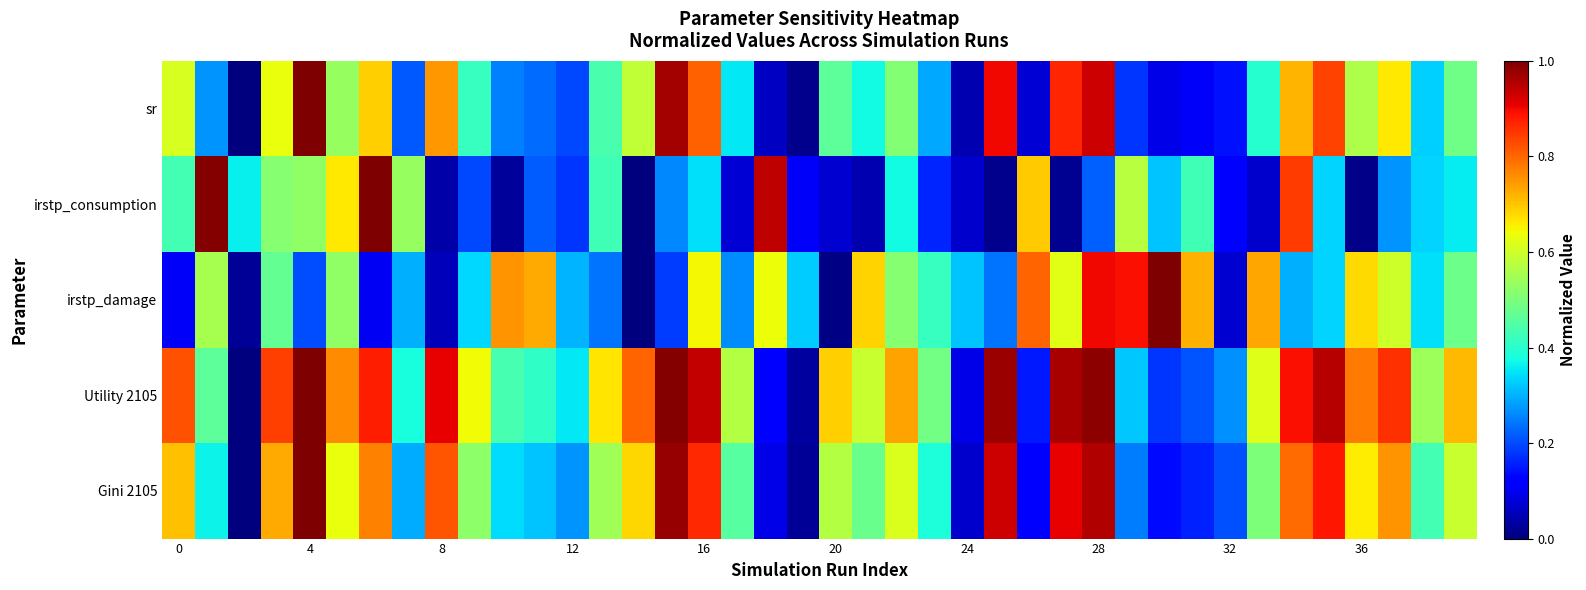

Which series has the widest spread of values?

sr